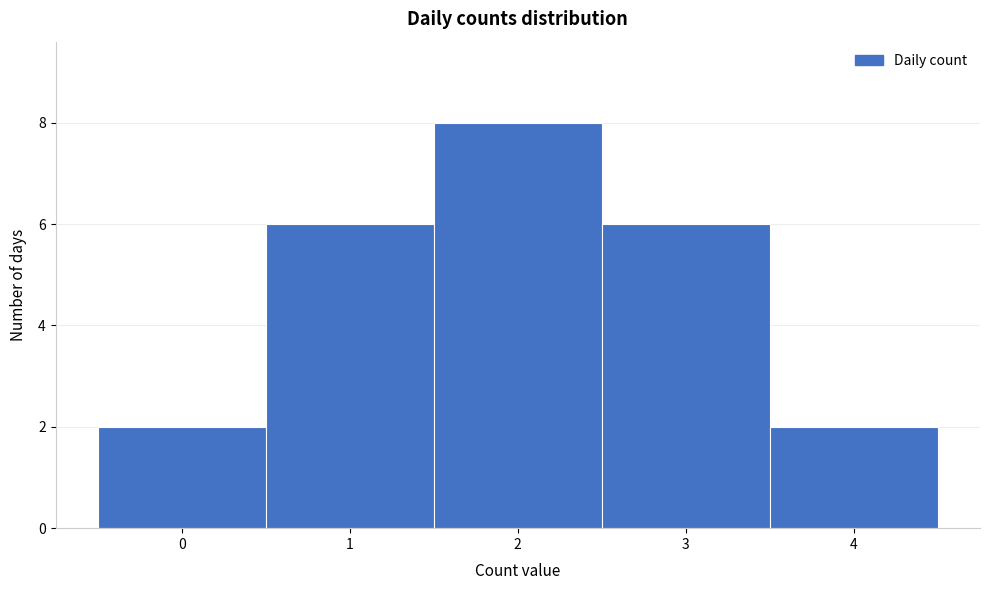

Which range on the x-axis has the tallest bar?

1.5 to 2.5